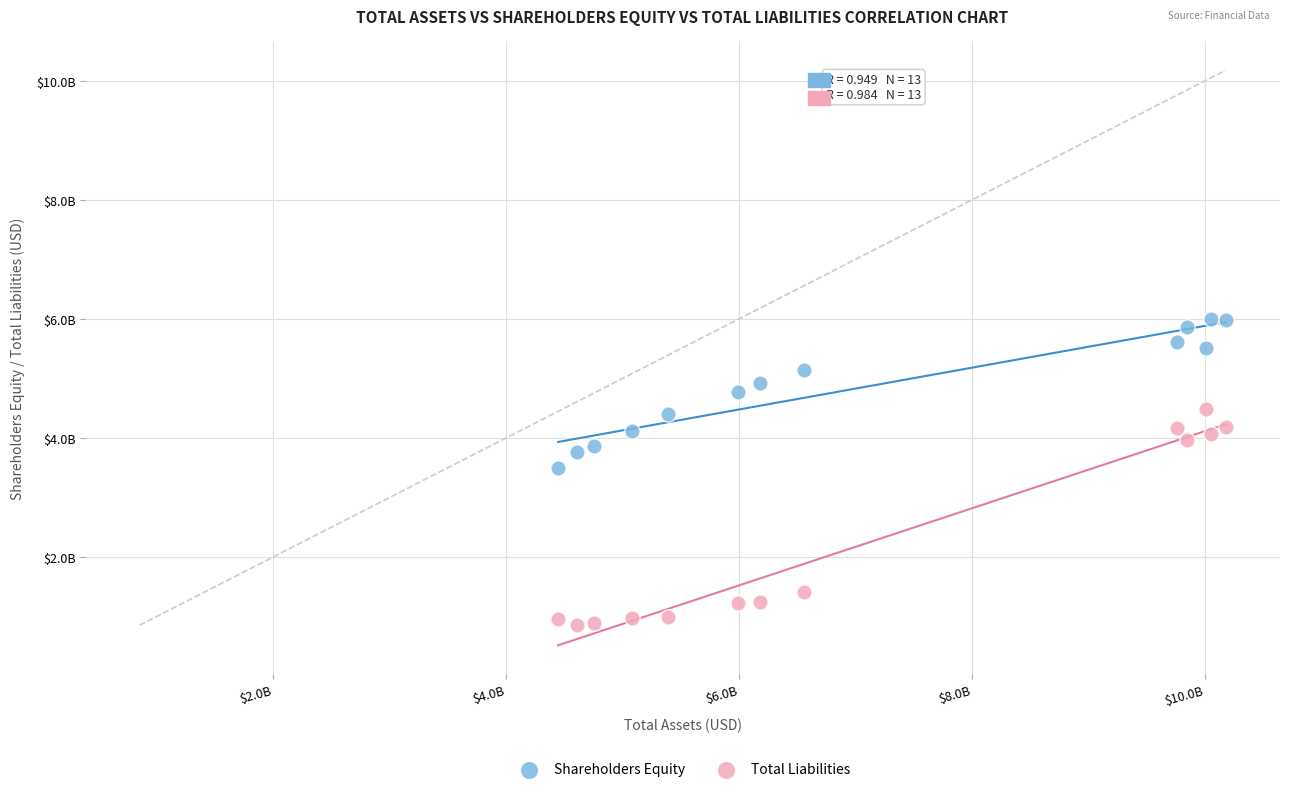

What are all the series names shown in the legend?

Shareholders Equity, Total Liabilities